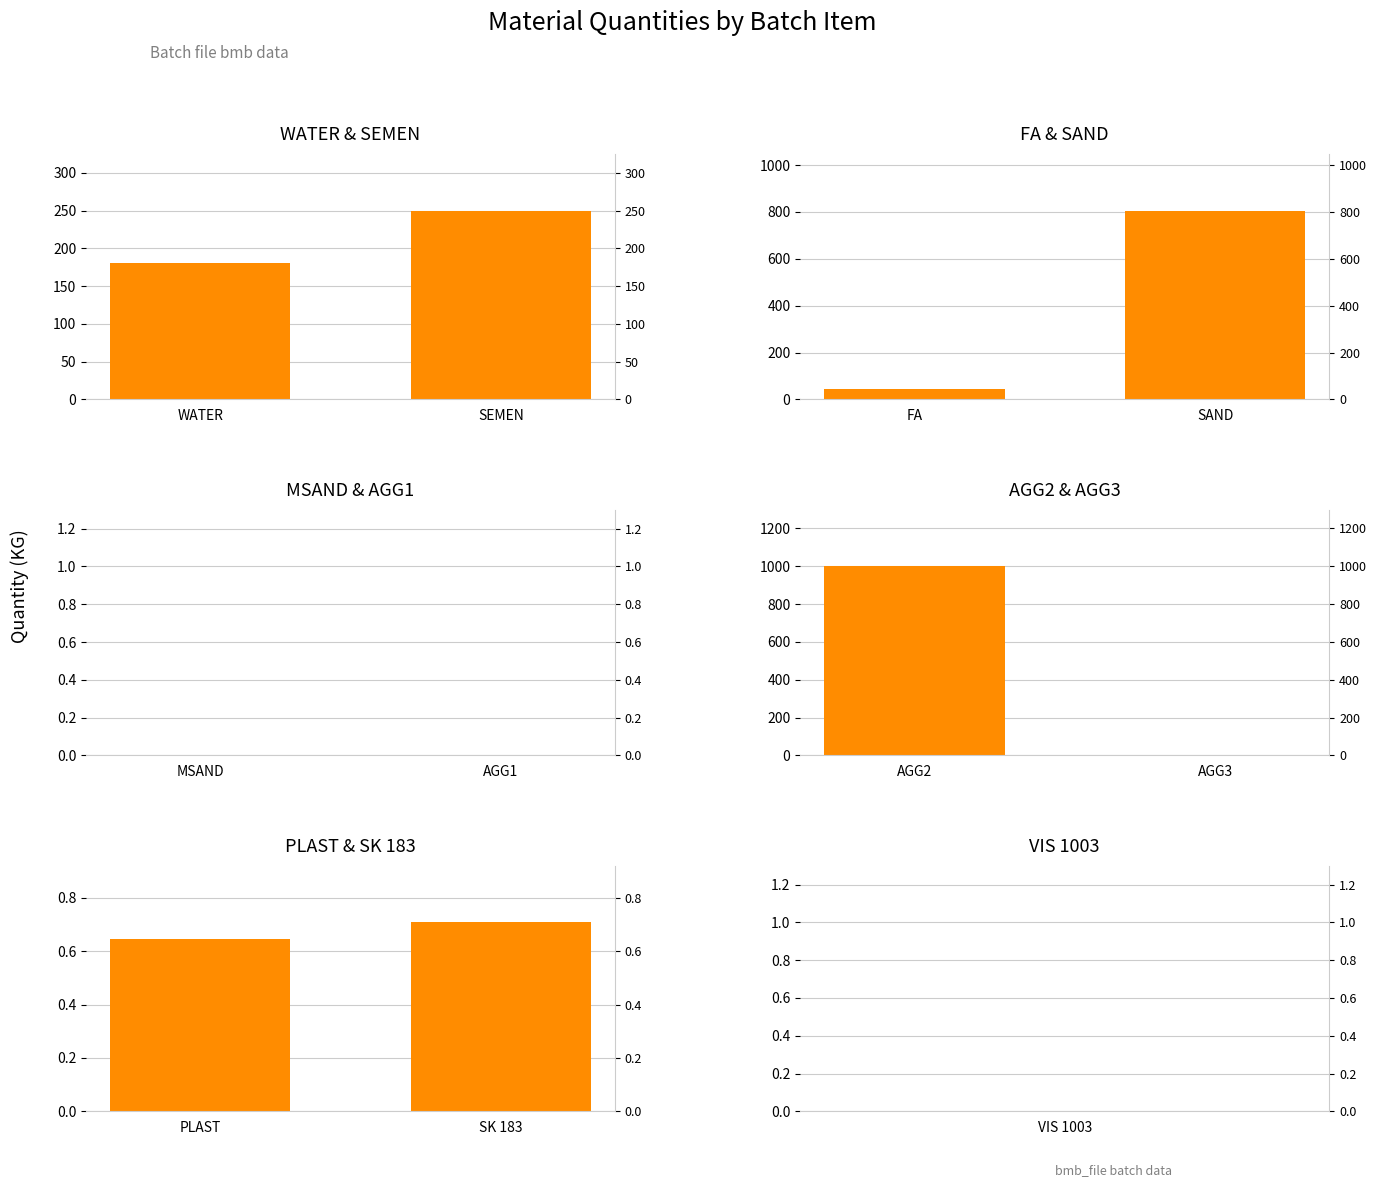

What is the label of the 2nd bar from the right?

WATER